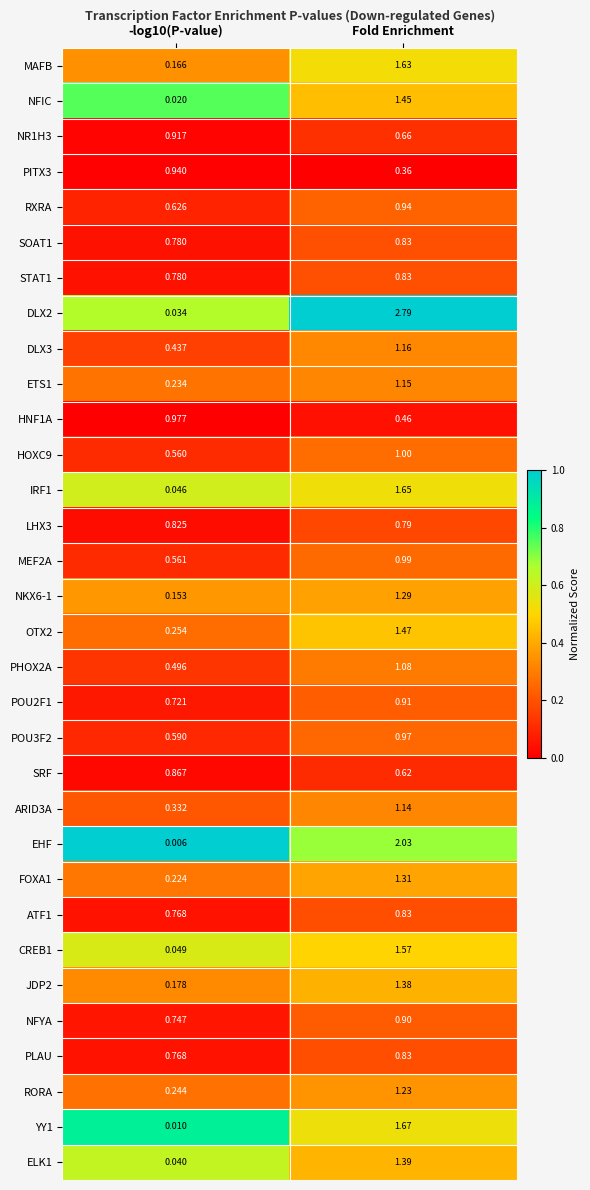

Where does the NKX6-1 series first go above 1?

Fold Enrichment